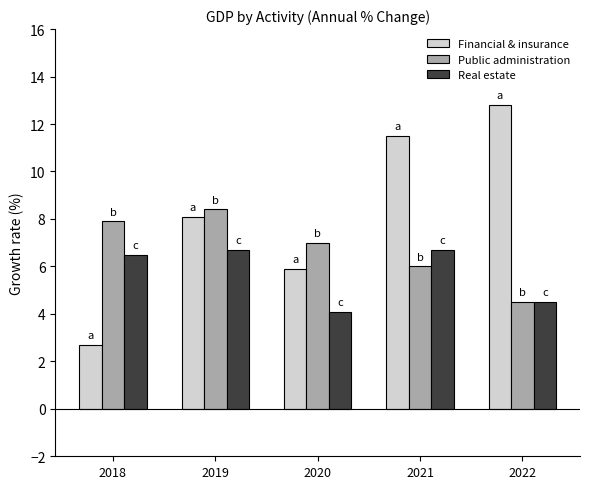

At which label is Public administration closest to 6?

2021